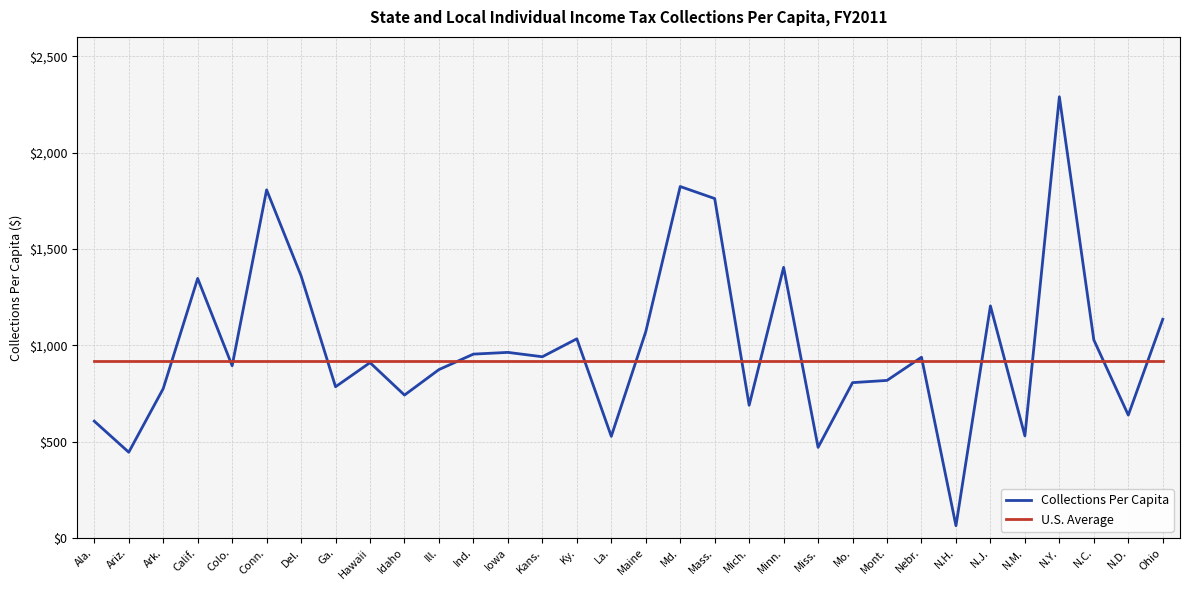

What is the highest value of the U.S. Average series?

917.8